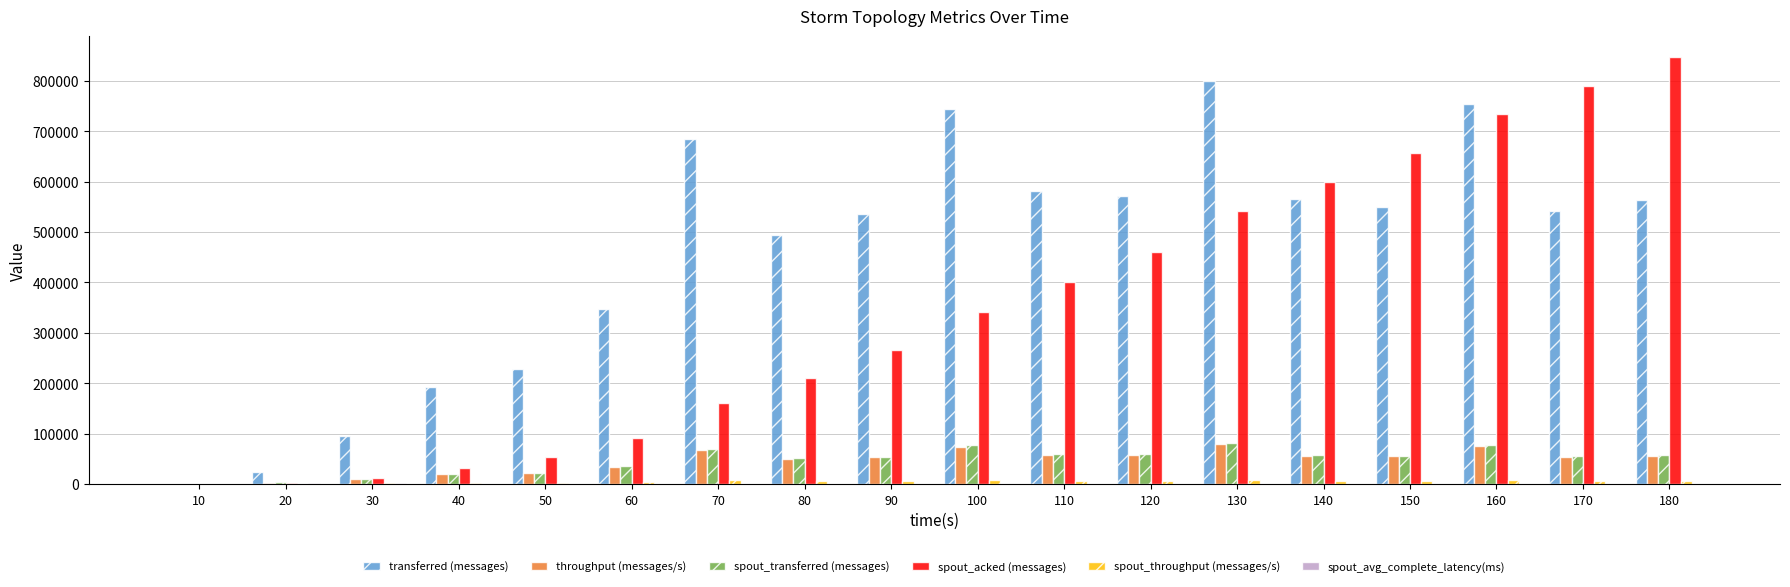

At which label does spout_transferred (messages) first exceed 55960?

70